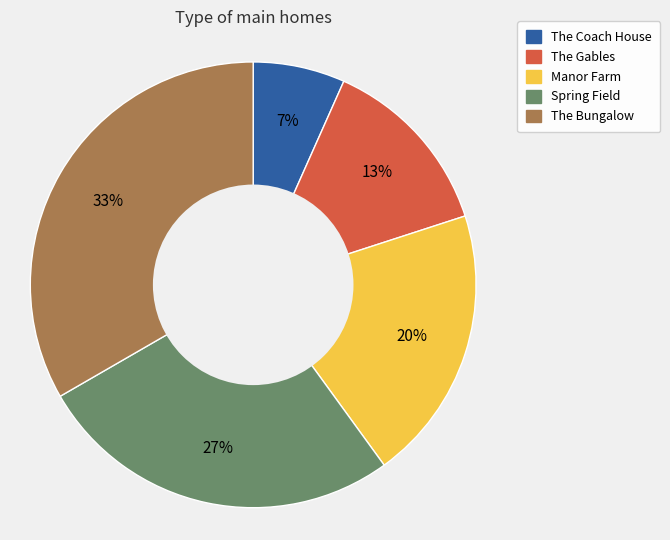

Is the sum of Manor Farm and Spring Field greater than half?

No